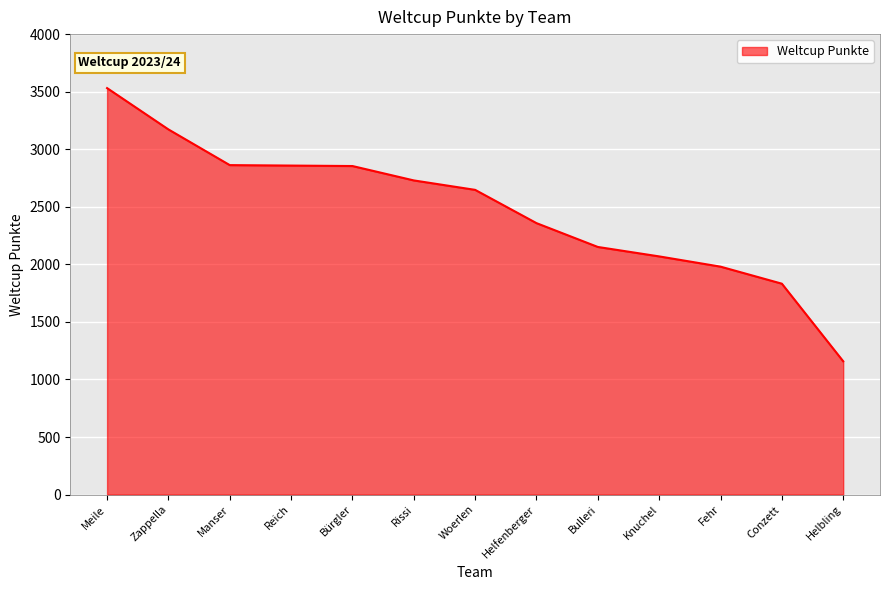

What is the average value?

2477